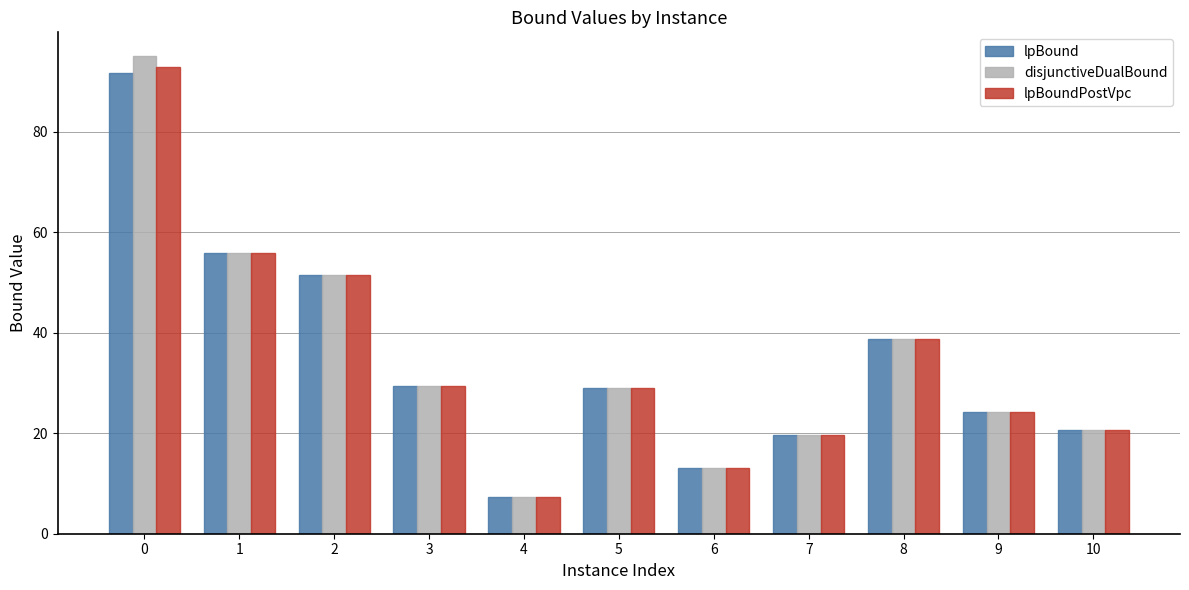

What is the average value of the disjunctiveDualBound series?

35.0